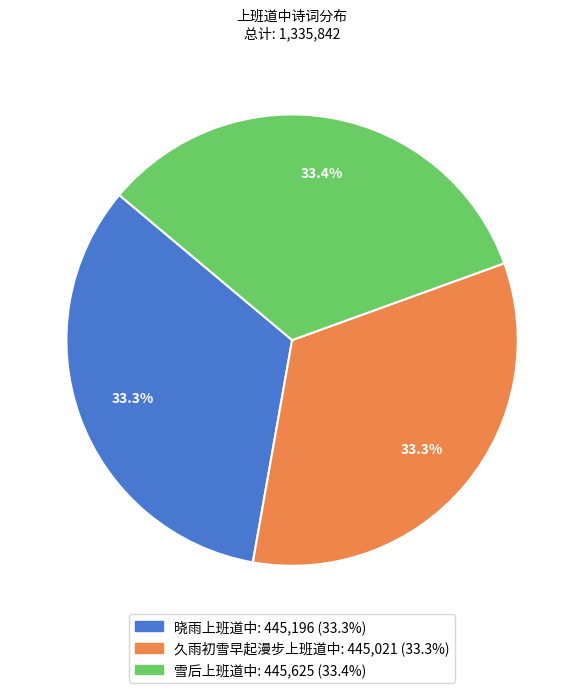

Approximately how many times larger is the value at 雪后上班道中 compared to 晓雨上班道中?

1.0